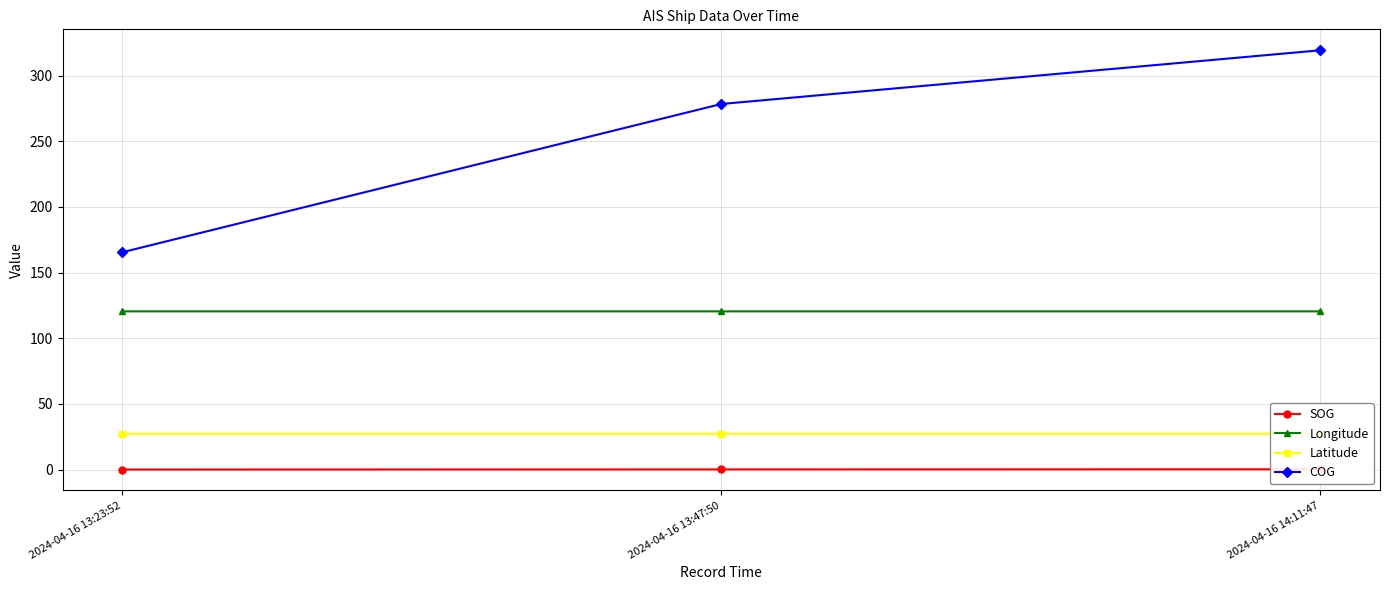

How many Latitude values are between 27 and 28?

3